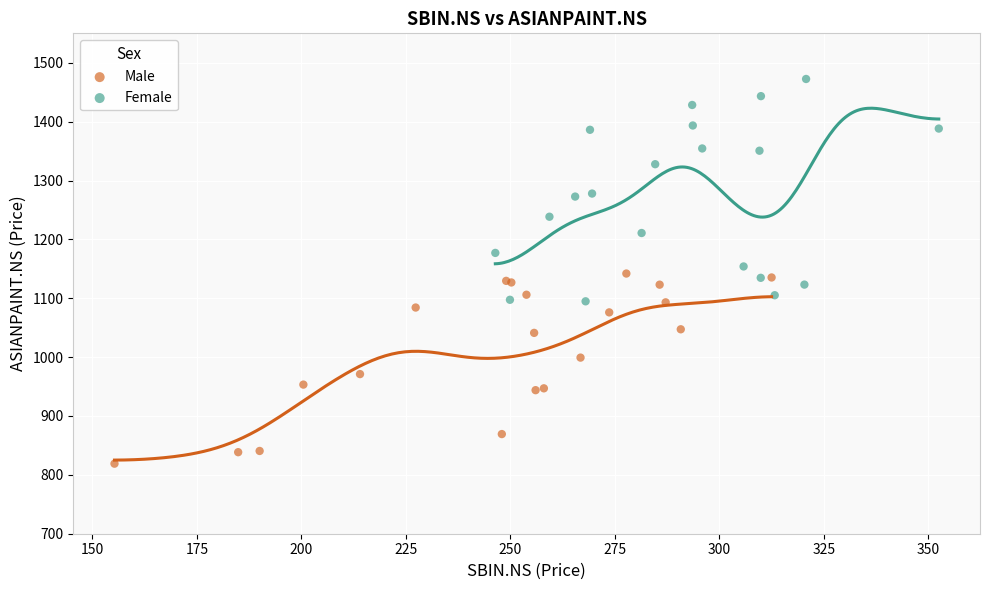

Which series contains the highest Y value?

Female